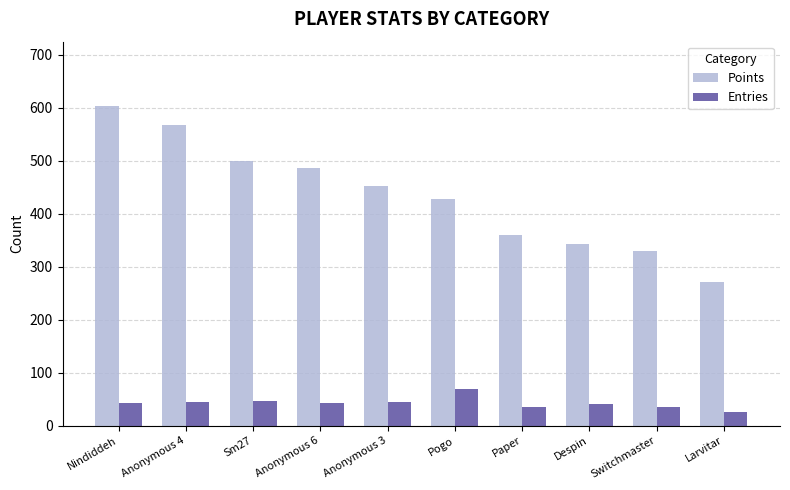

At which category is the sum across all series the highest?

Nindiddeh